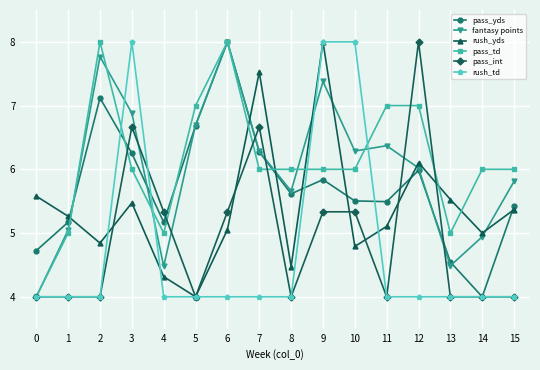

Between 12 and 14, which series saw the biggest shift?

pass_int